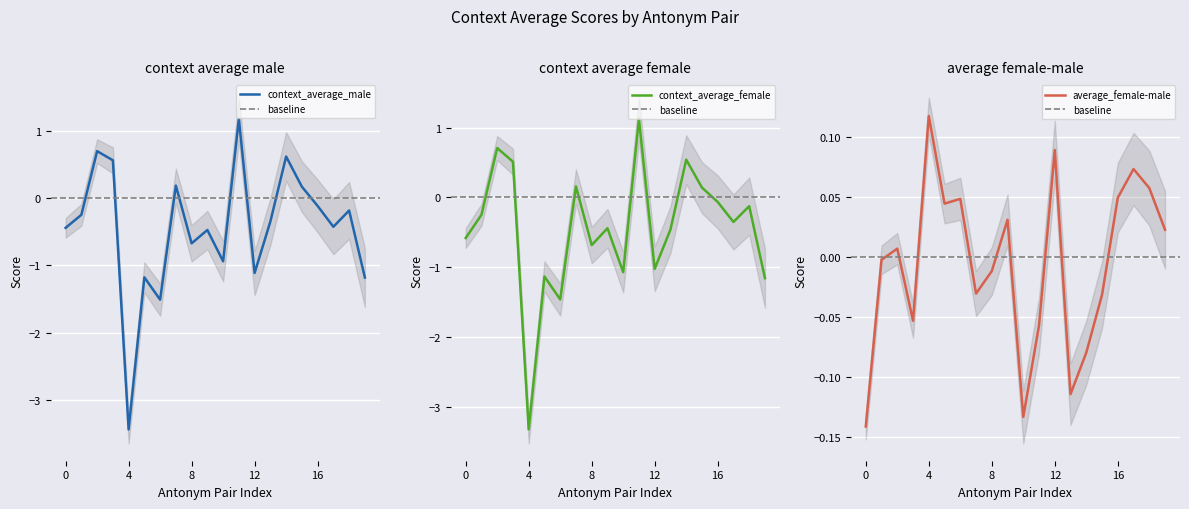

What is the lowest value of the context_average_male series?

-3.4